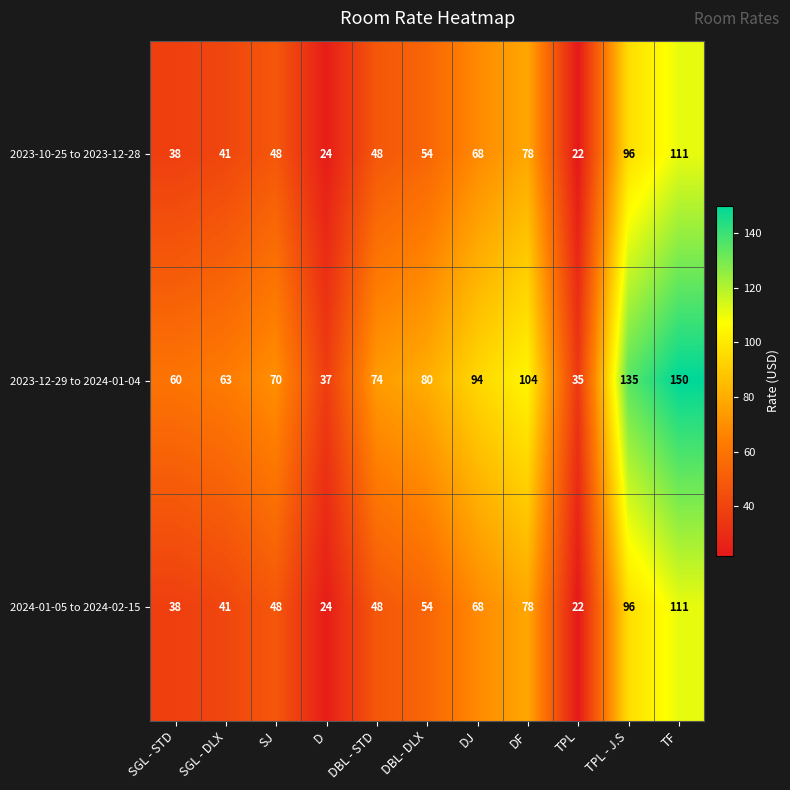

The 2023-12-29 to 2024-01-04 series shows 74 at DBL - STD. True or false?

True